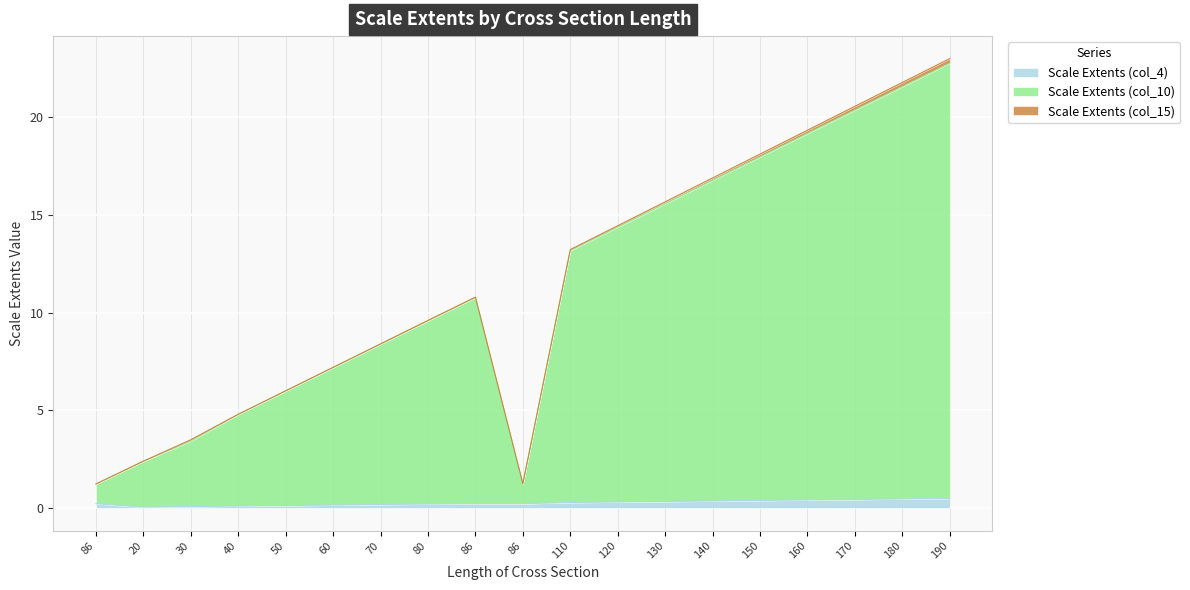

How many data points does each series have?

19